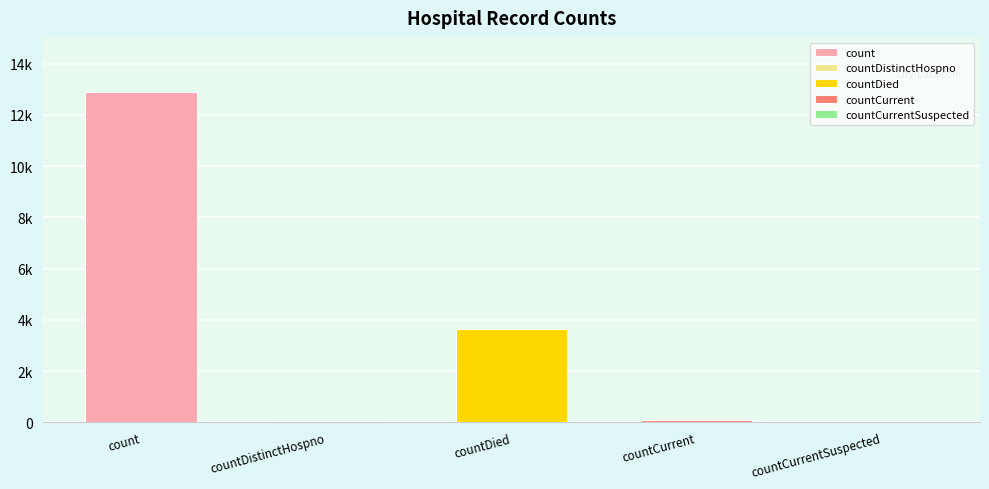

What is the change in value from countDied to countCurrentSuspected?

-3624